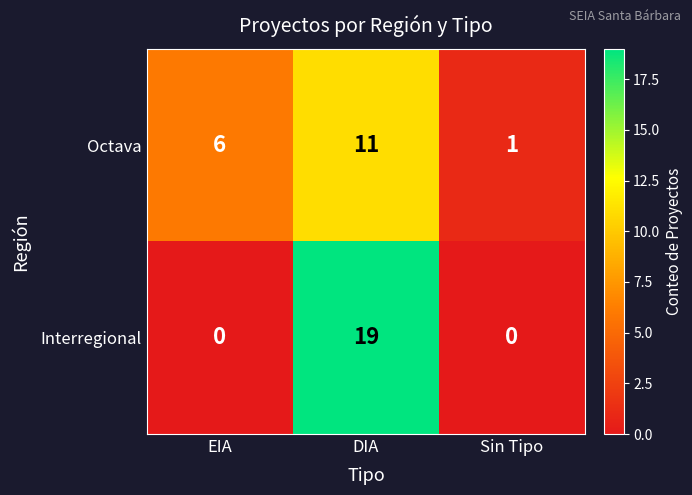

Is it true that Octava equals 8 at EIA?

False